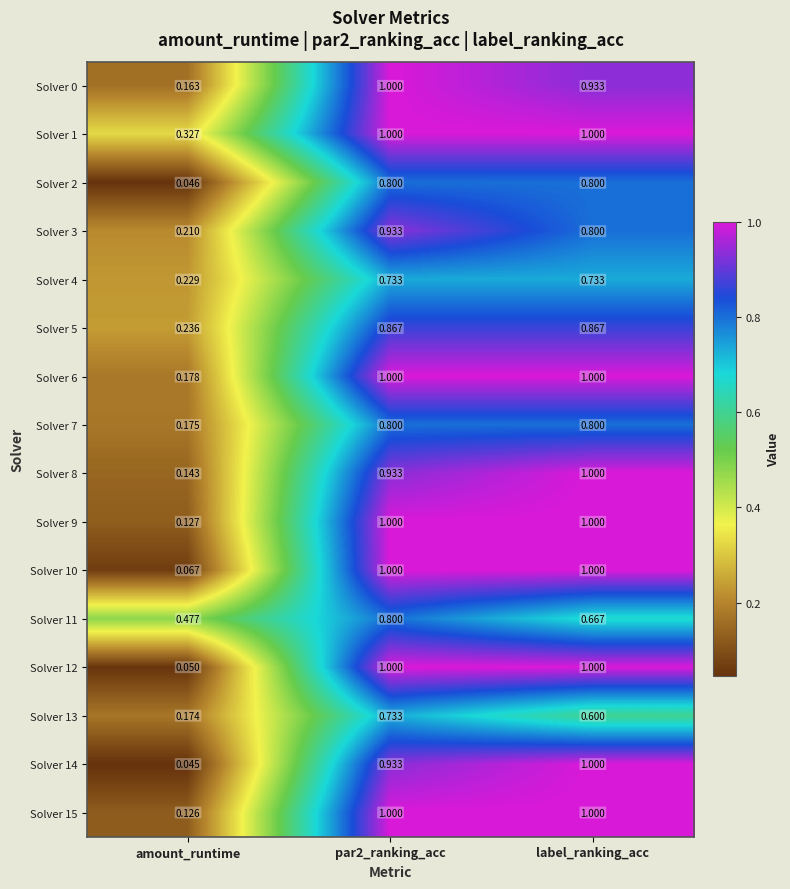

Is the value of Solver 3 at par2_ranking_acc greater than the value of Solver 0 at par2_ranking_acc?

No